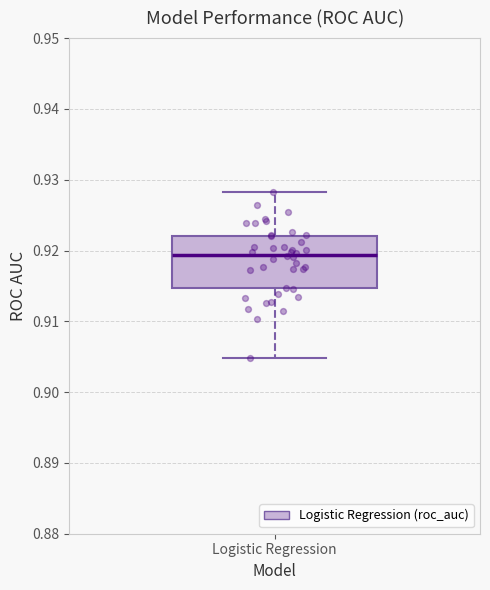

Read this box plot against the y-axis: the position of the median line, the range covered by the box, and the ends of both whiskers. The values are not printed on the chart, so give them approximately, as read against the axis.

median 0.919, box 0.915 to 0.922, whiskers 0.905 to 0.928